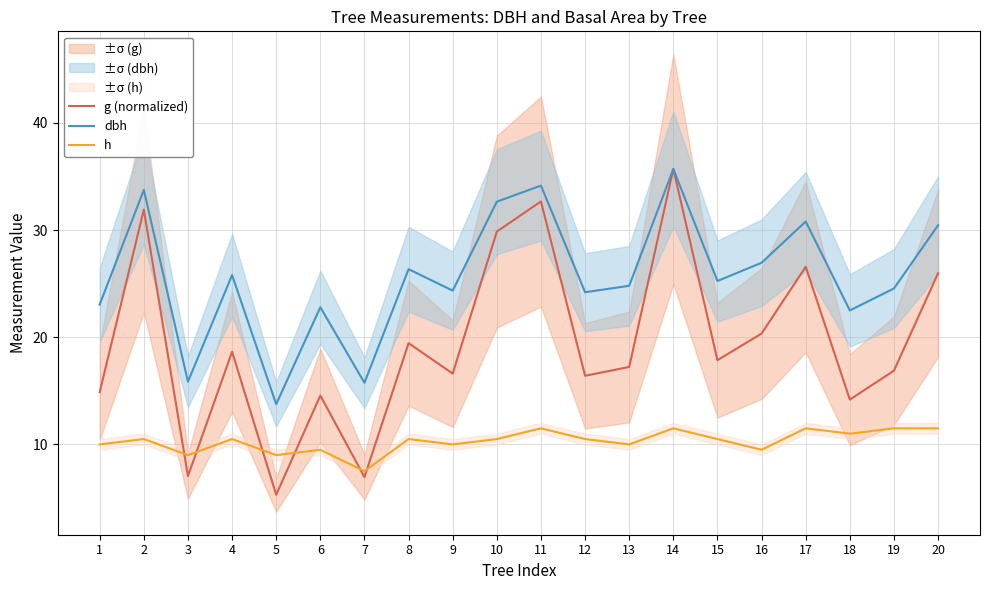

Which series changed the most between 2 and 19?

g (normalized)